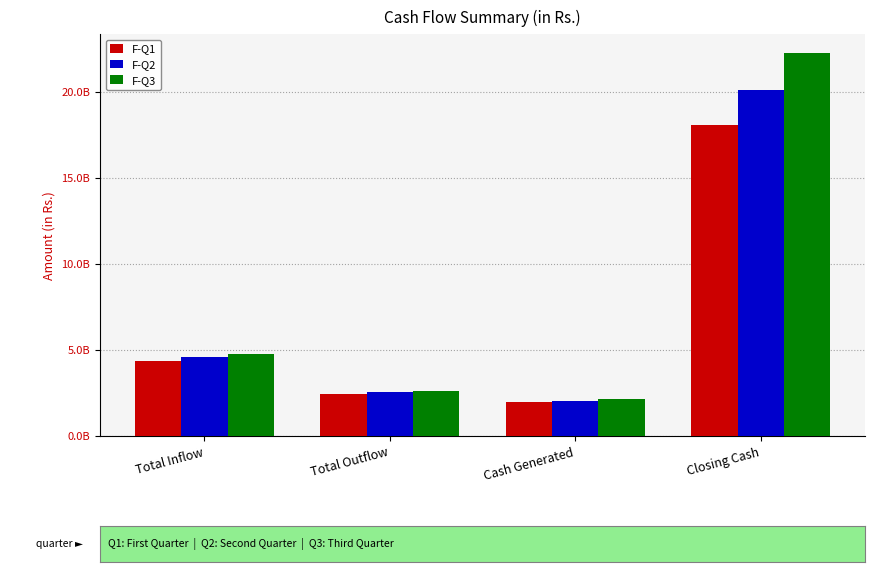

Are the bars horizontal?

No